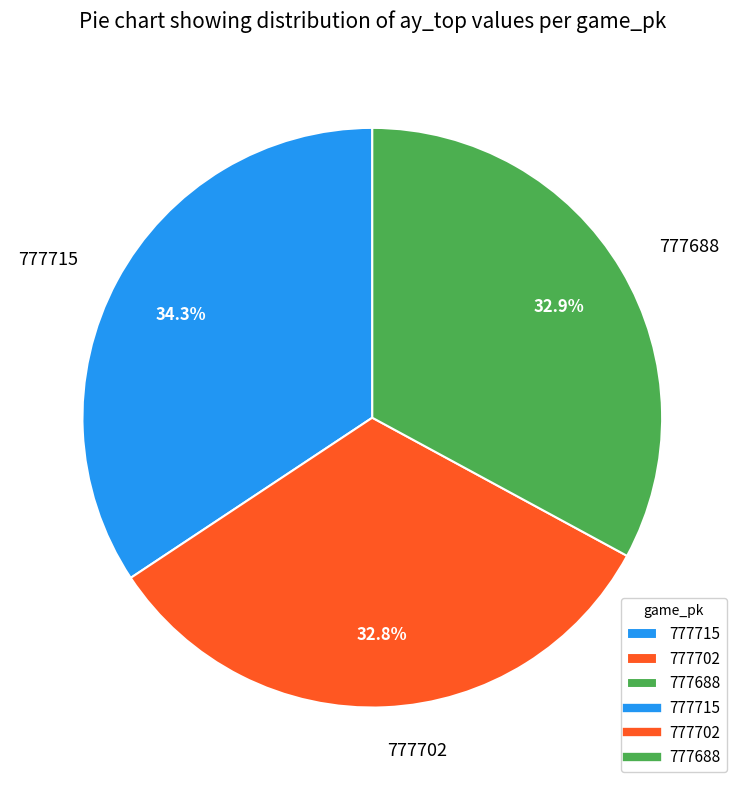

Which slice is the largest?

777715